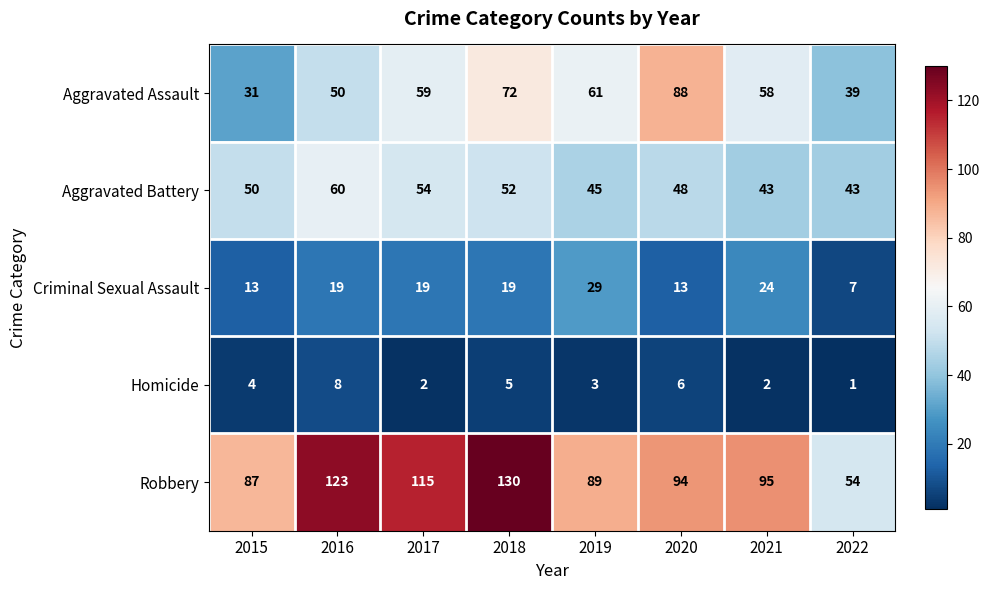

What is the difference between the highest and lowest values at 2021?

93